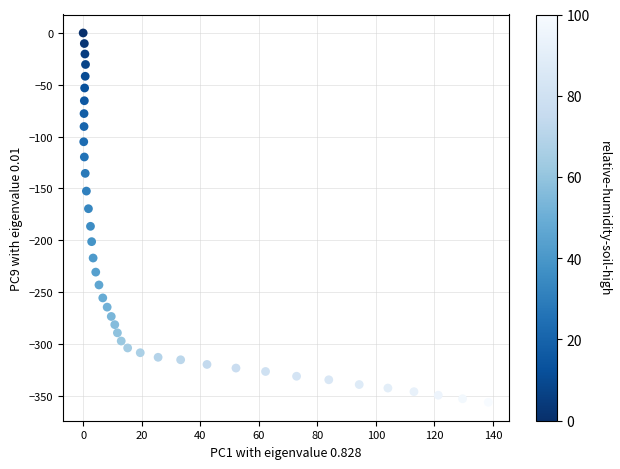

What is the range of X values (max minus min)?

138.4